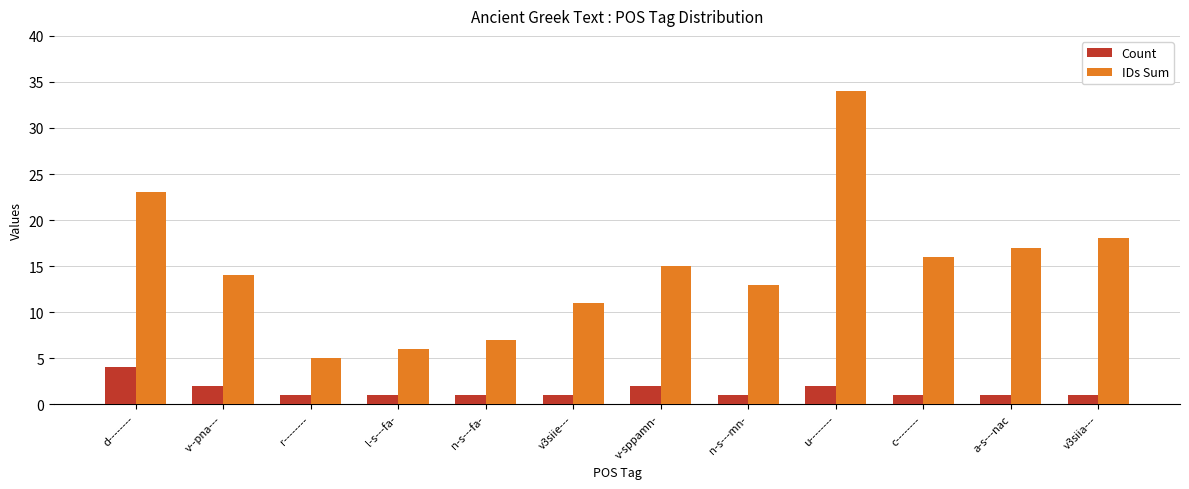

What is the sum of all Count values?

18